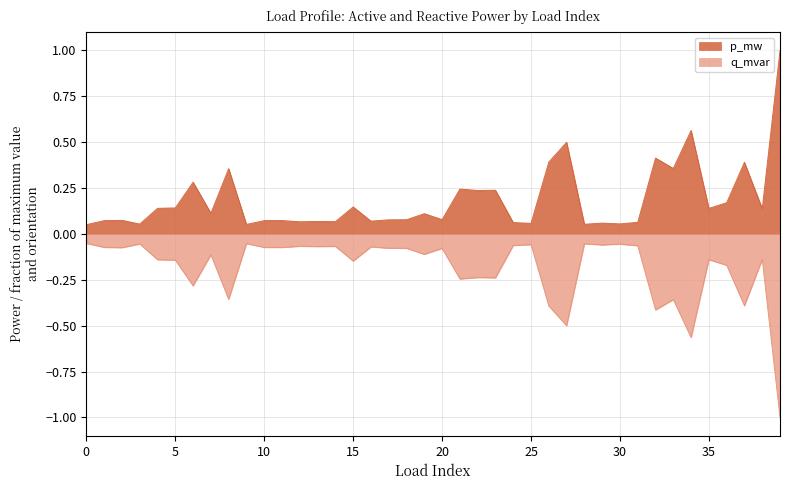

True or false: q_mvar has more than 1 points higher than both neighbors.

True